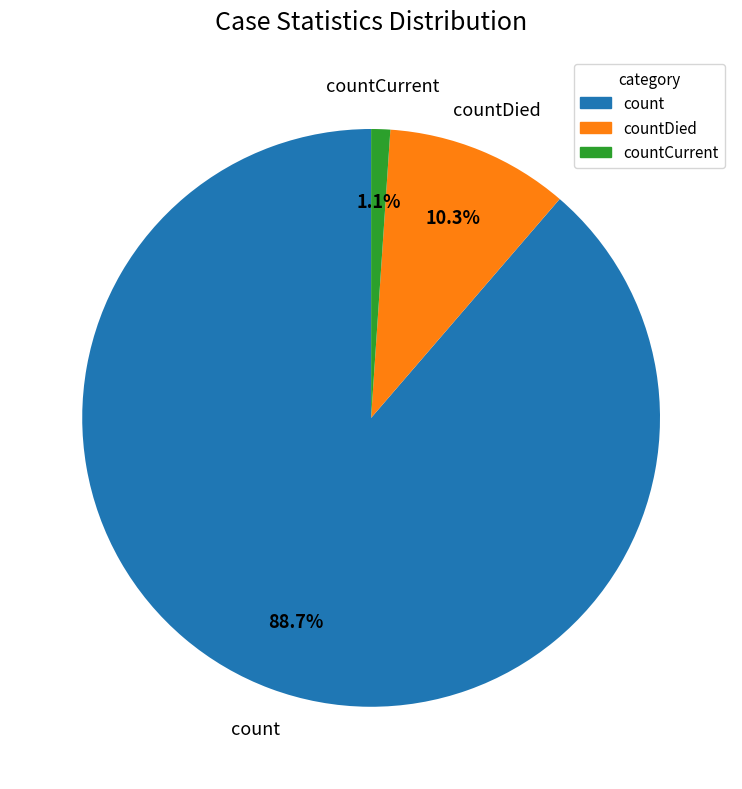

Count the number of slices in the pie.

3